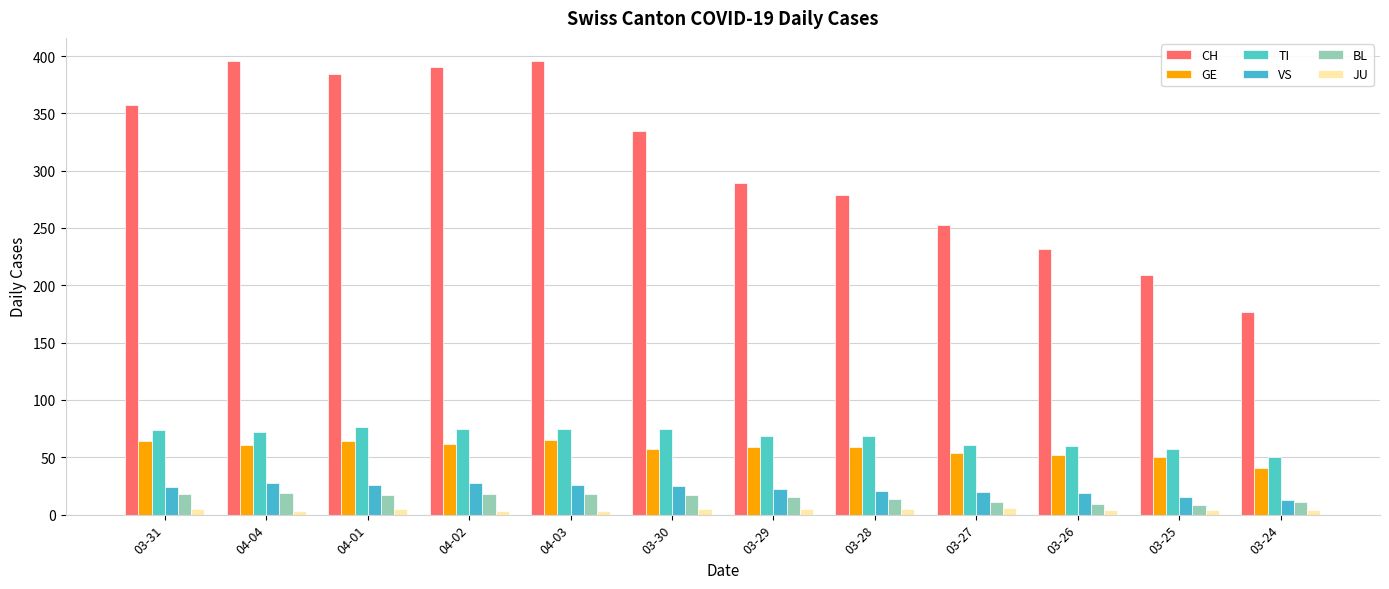

What is the maximum value shown in the chart?

396